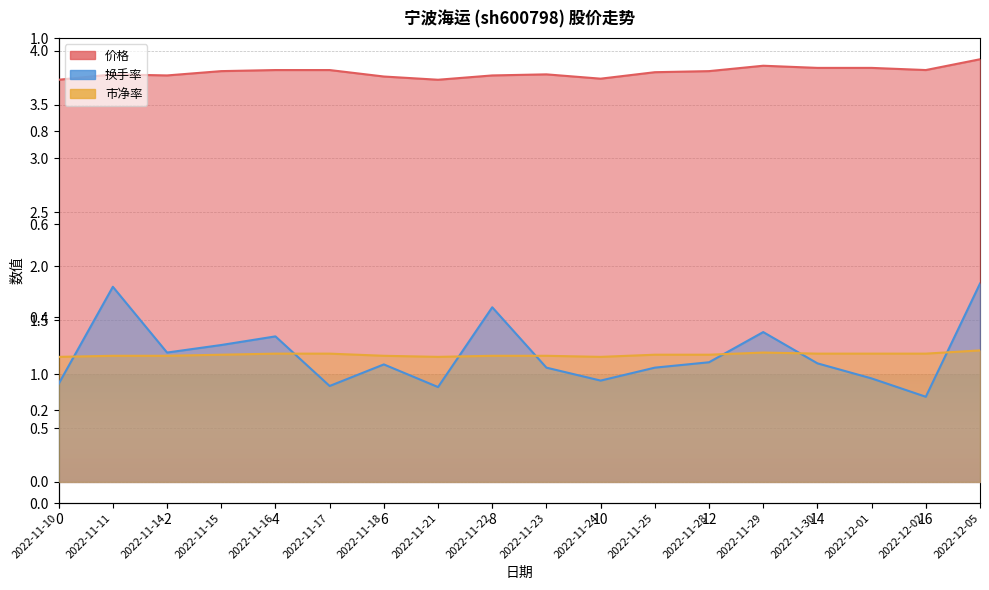

At which category does 市净率 reach its first local valley?

2022-11-21